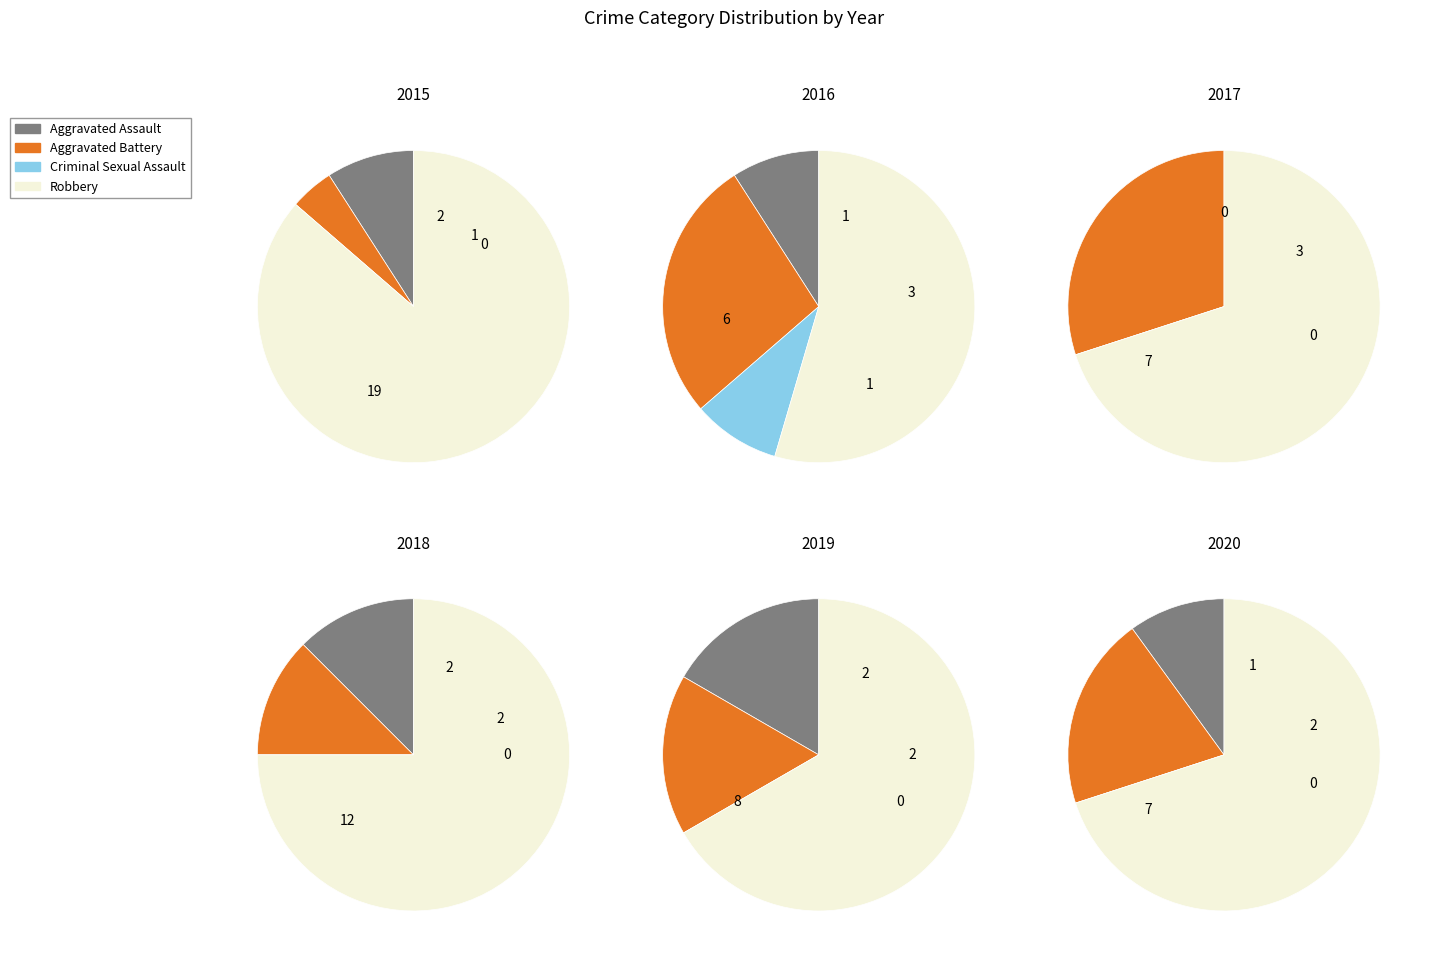

Which category has the biggest portion of the pie?

Robbery